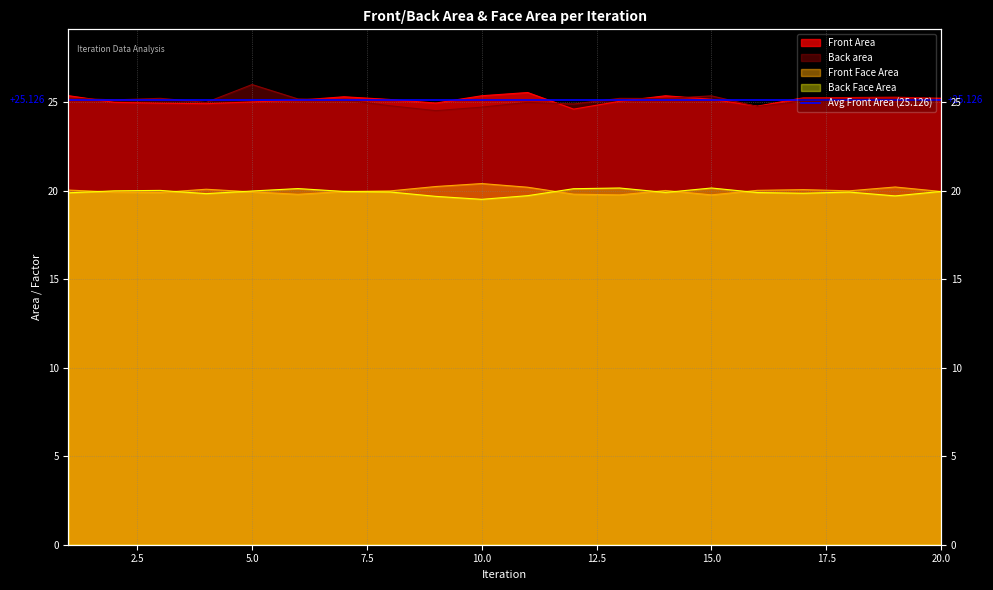

True or false: Front Face Area and Front Area cross at least once.

False